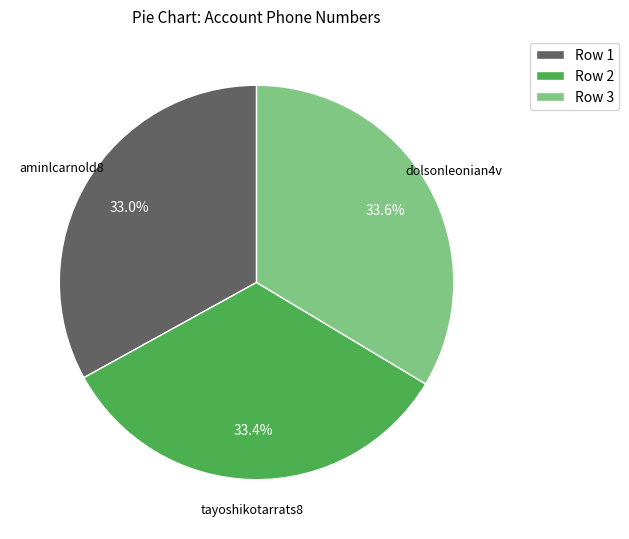

Do Row 2 and Row 1 together represent more than half of the pie?

Yes